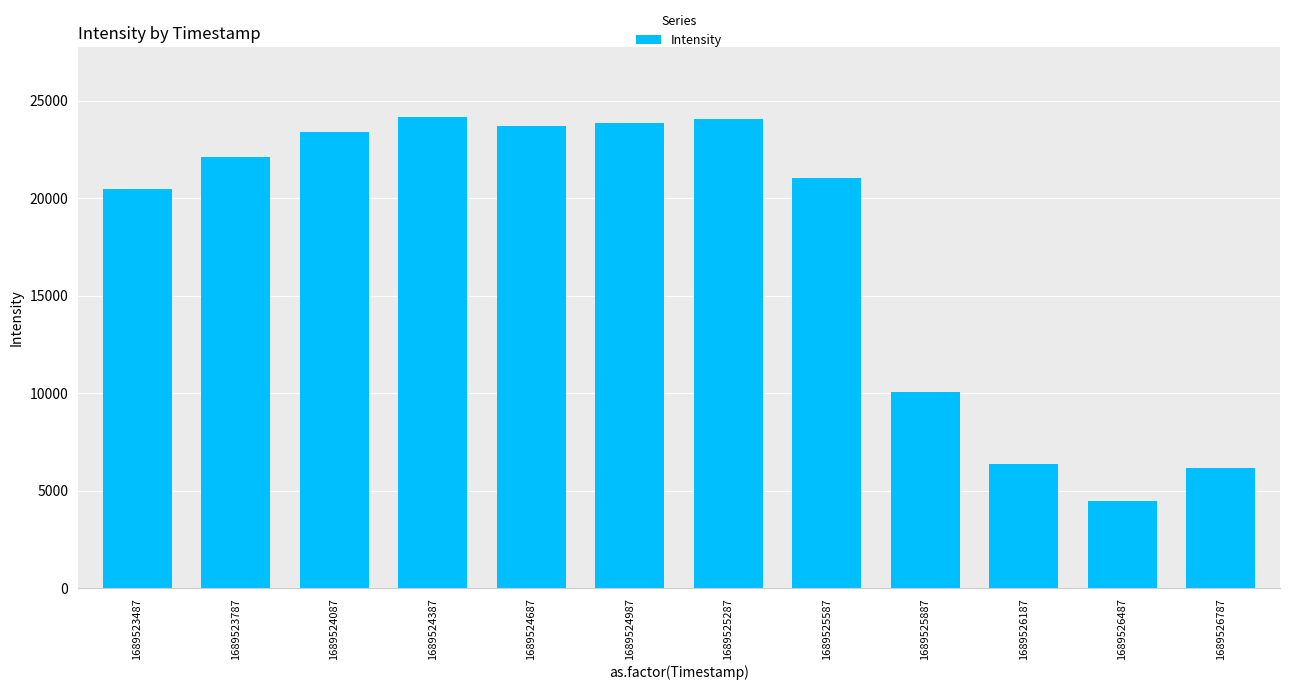

What is the difference between the maximum and minimum values?

19666.6